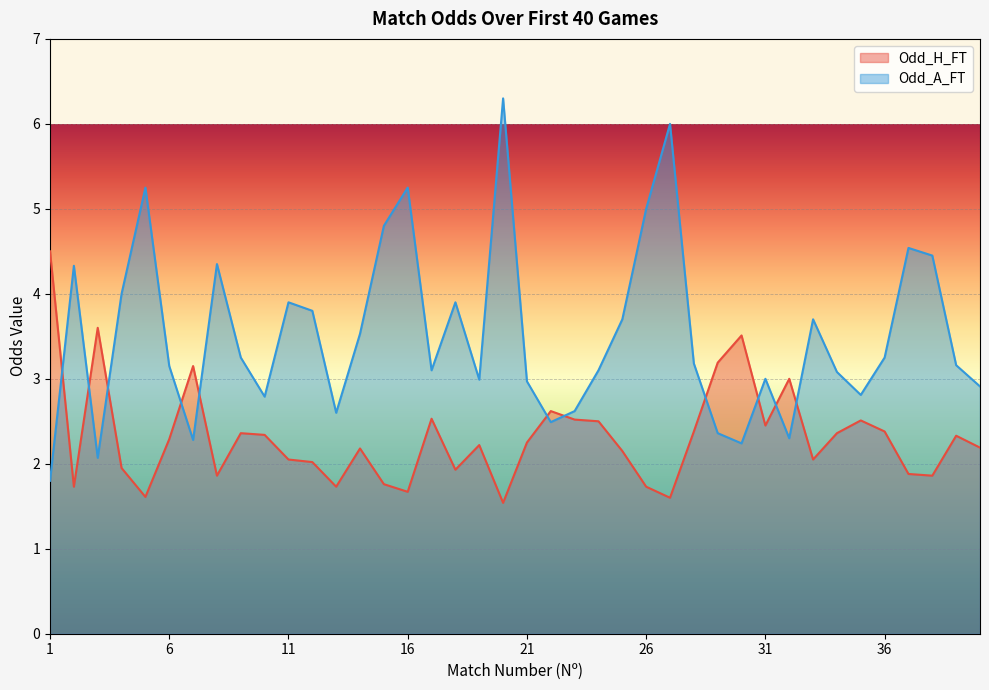

What is the difference between the maximum and second lowest values in the Odd_H_FT series?

2.9